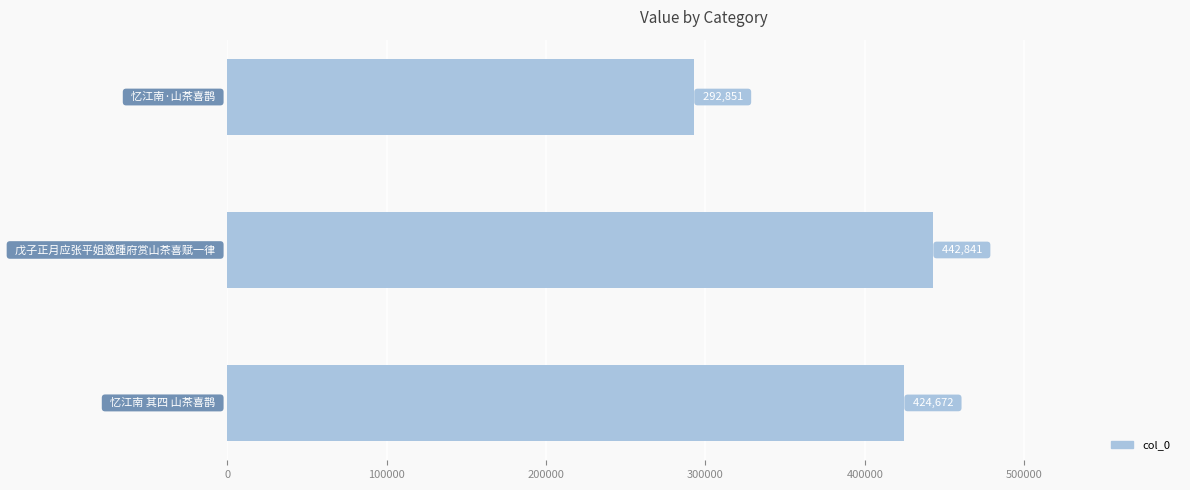

How many values are between 292851 and 442841?

3